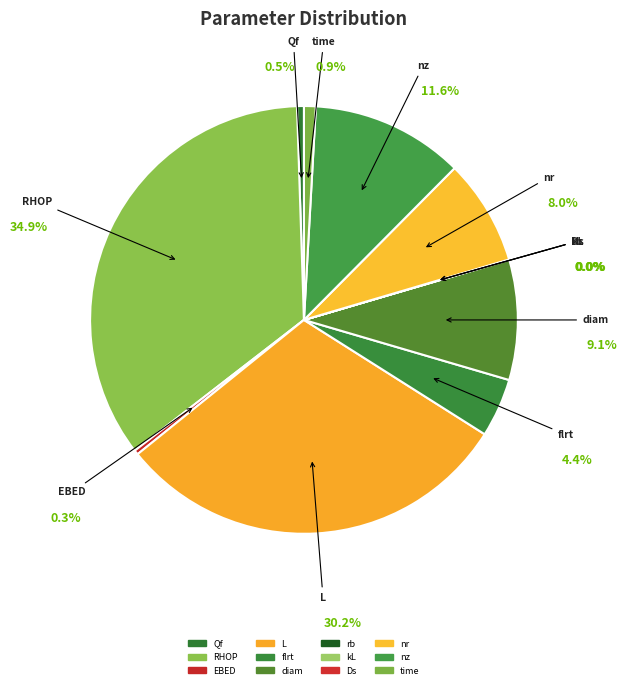

How many slices are in this pie chart?

12